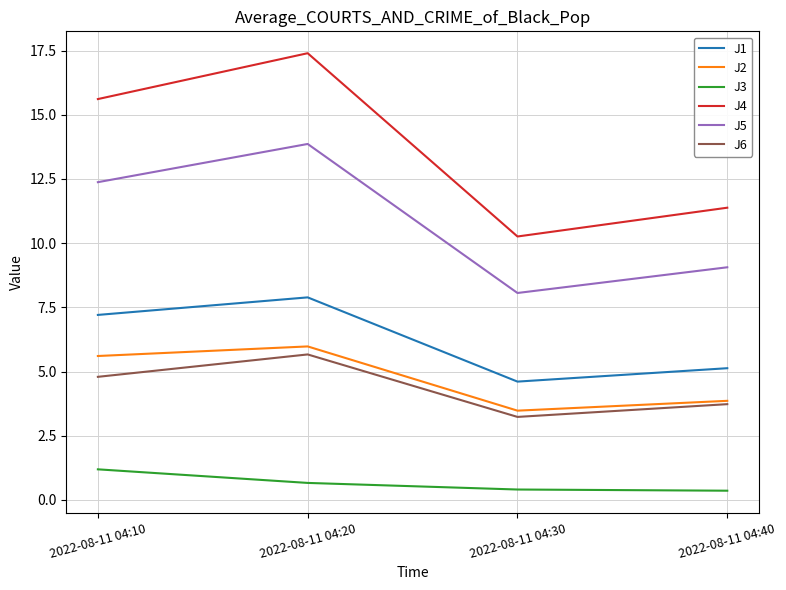

What is the spread (max minus min) of values at 2022-08-11 04:20?

16.7